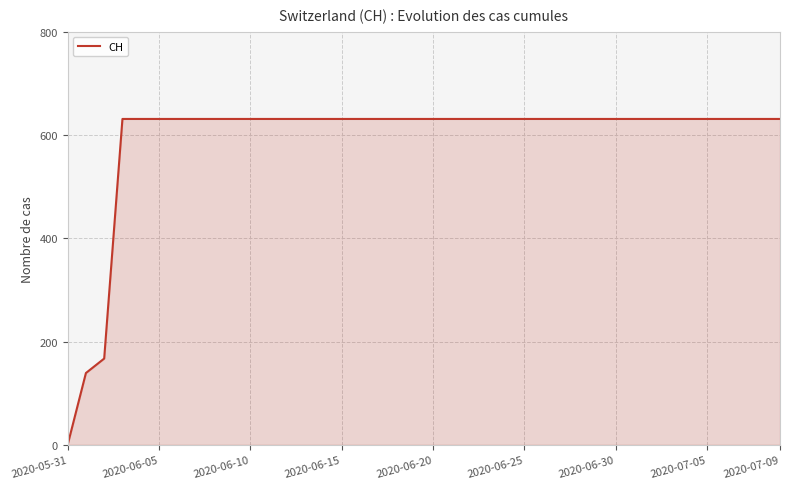

What is the maximum value shown in the chart?

631